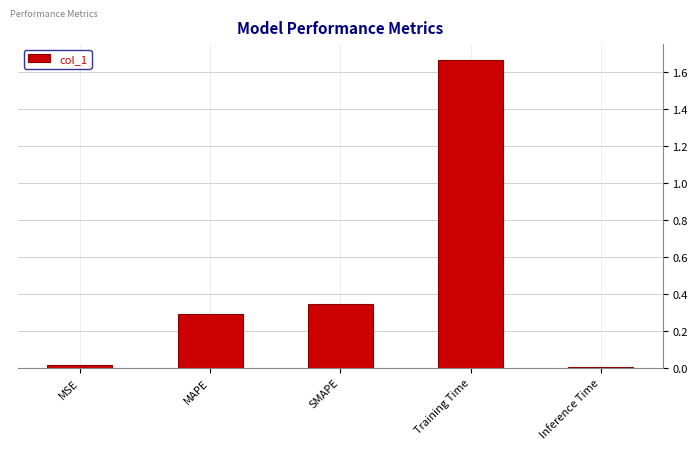

What is the label of the 4th bar from the right?

MAPE